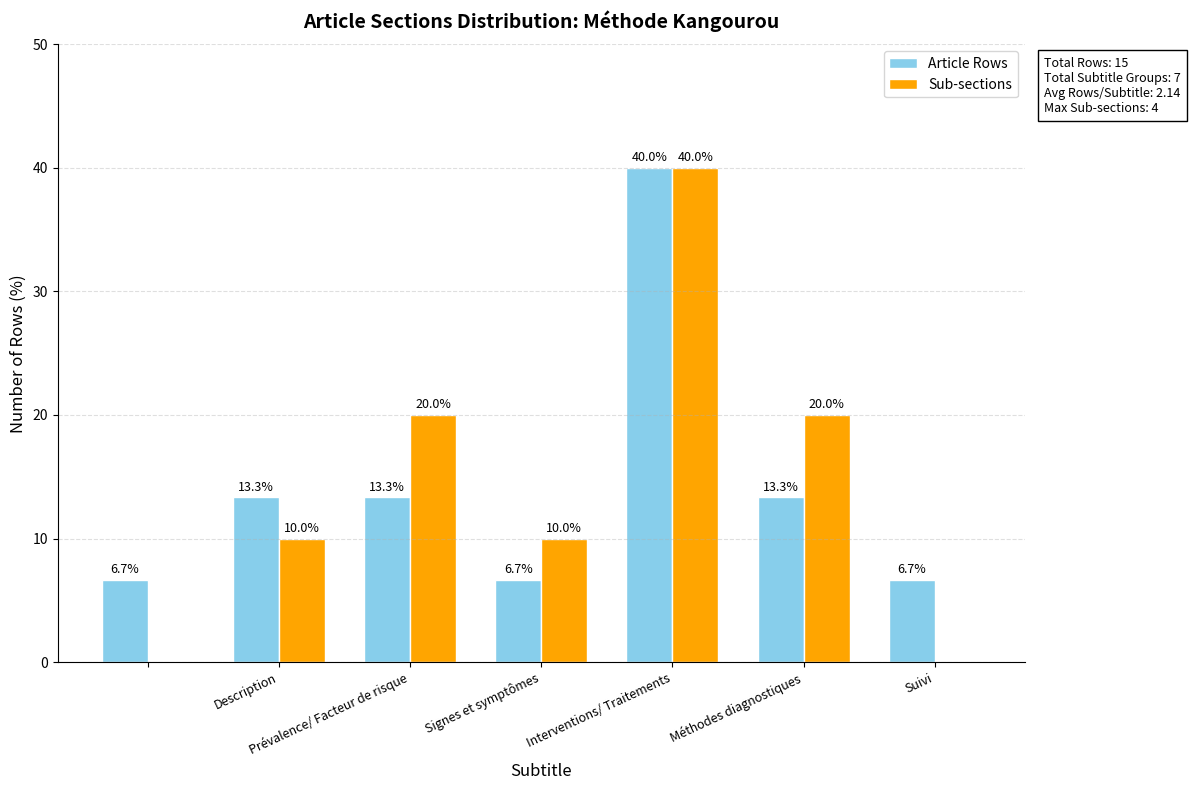

What is the sum of all Sub-sections values?

100.0